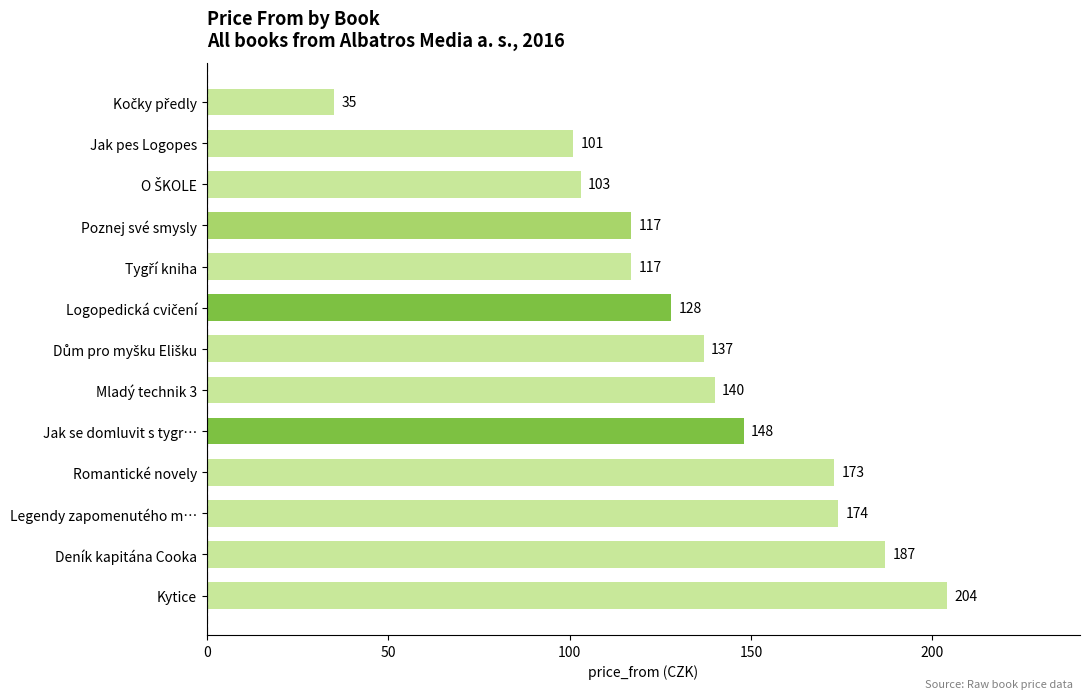

Between Legendy zapomenutého m… and Jak pes Logopes, which is larger?

Legendy zapomenutého m…